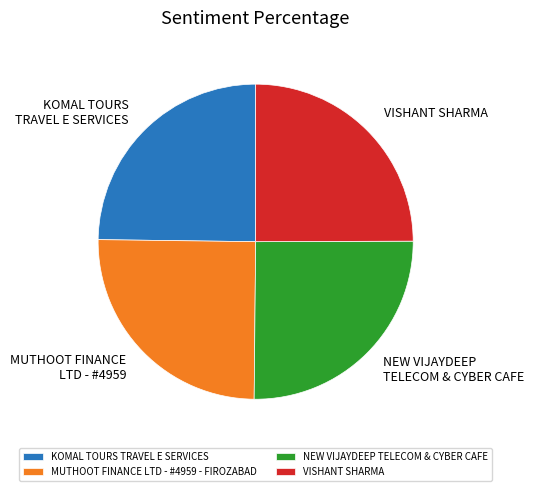

The NEW VIJAYDEEP TELECOM & CYBER CAFE slice represents 32% of the pie. True or false?

False